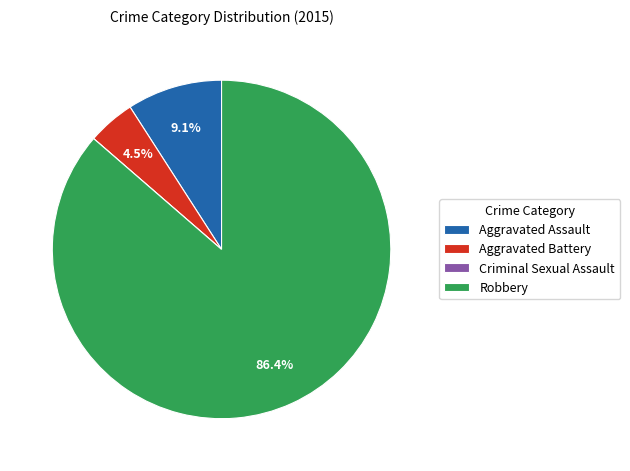

The Aggravated Assault slice represents 2% of the pie. True or false?

False